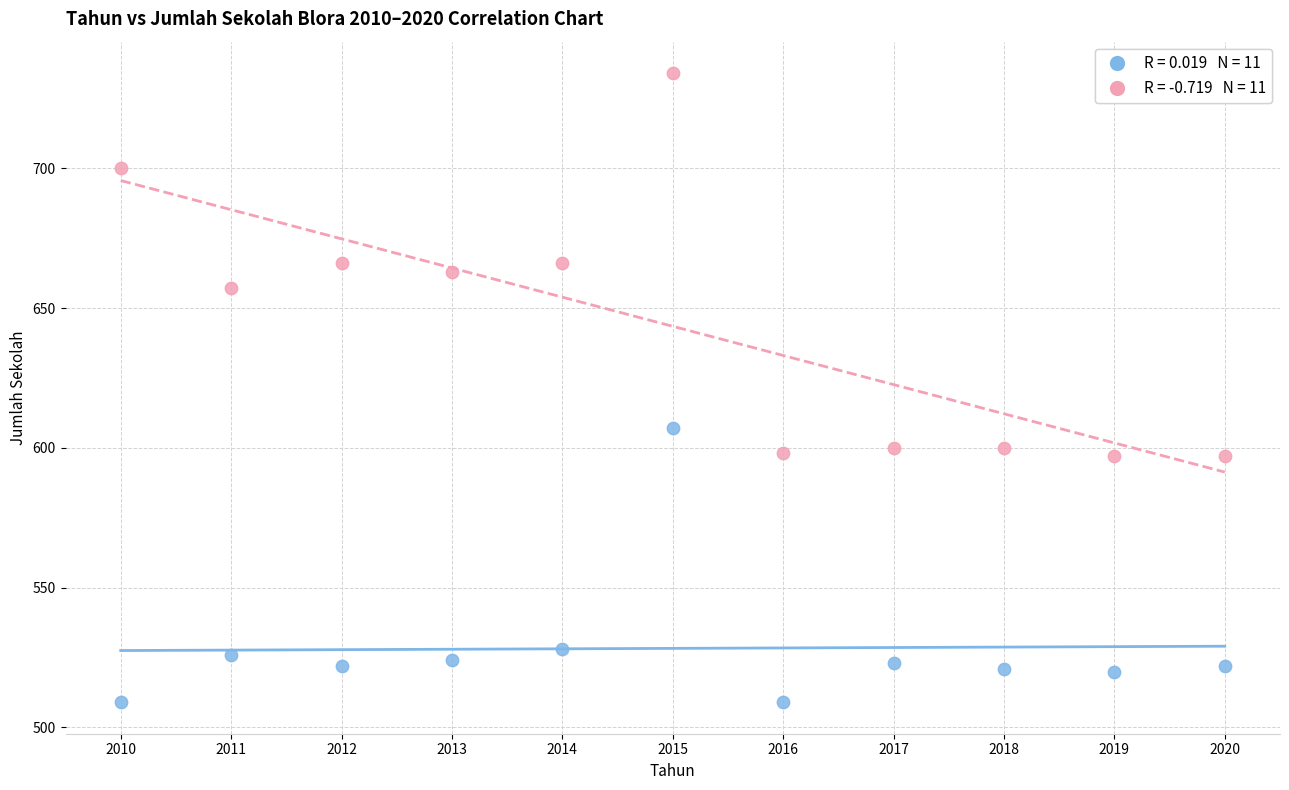

Across all series, what Y value is closest to 621?

607